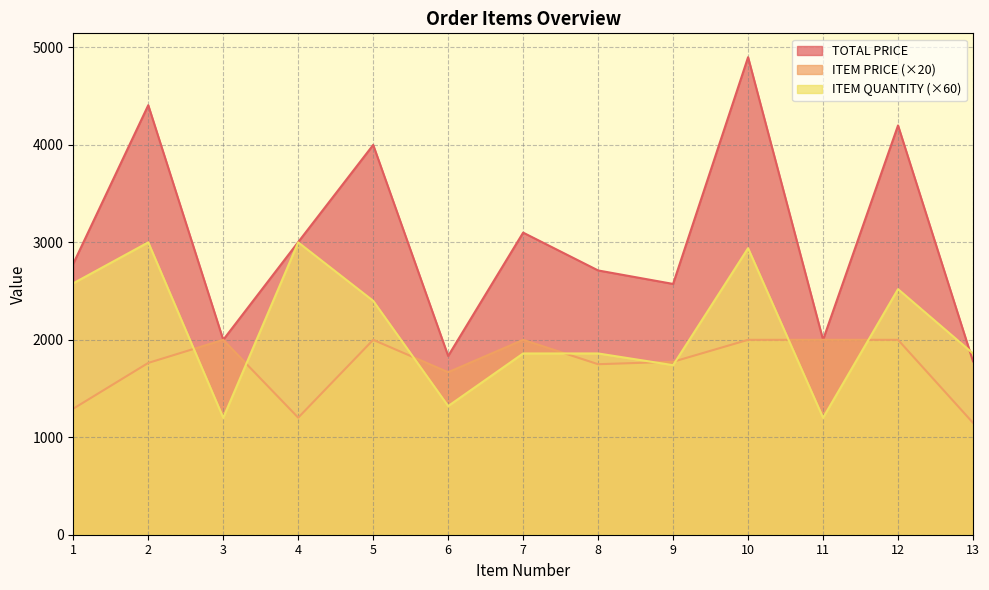

How many values in the ITEM PRICE series exceed 1774?

7